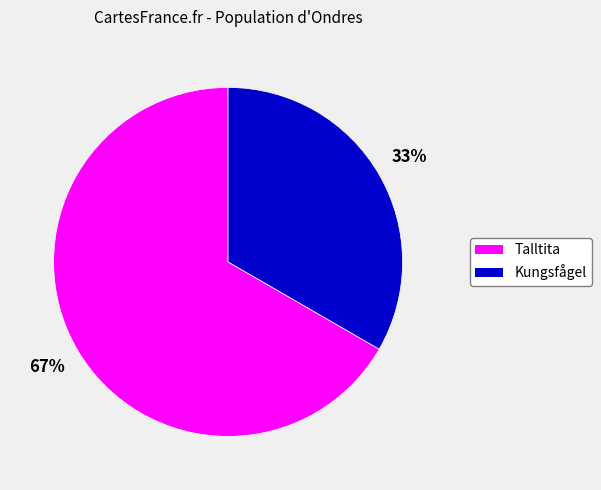

What is the largest slice in the pie chart?

Talltita